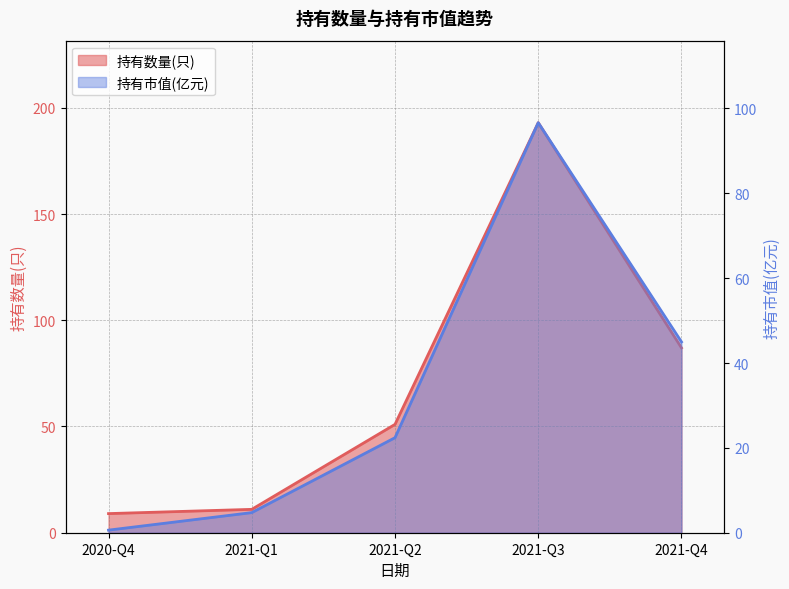

How many values in the 持有市值(亿元) series are below 22?

2